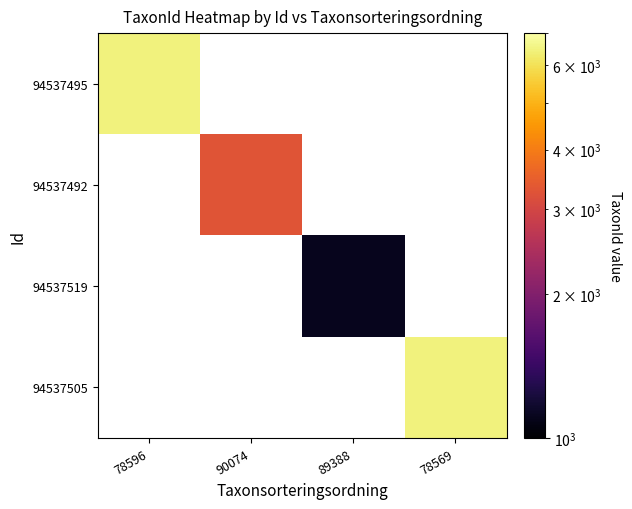

List the labels in order of 94537492 value, smallest first.

78596, 90074, 89388, 78569